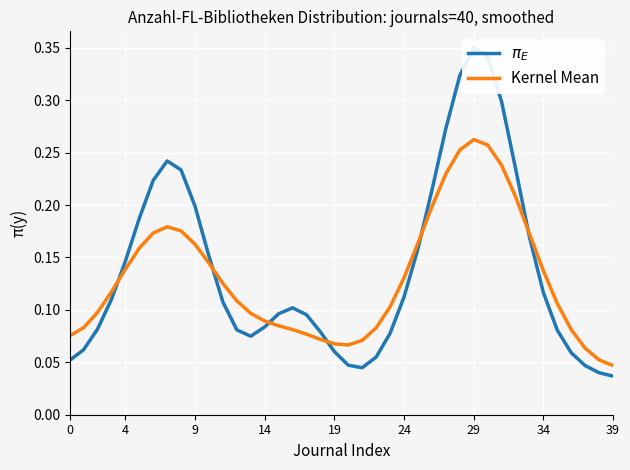

Which category has the lowest value in the Kernel Mean series?

39